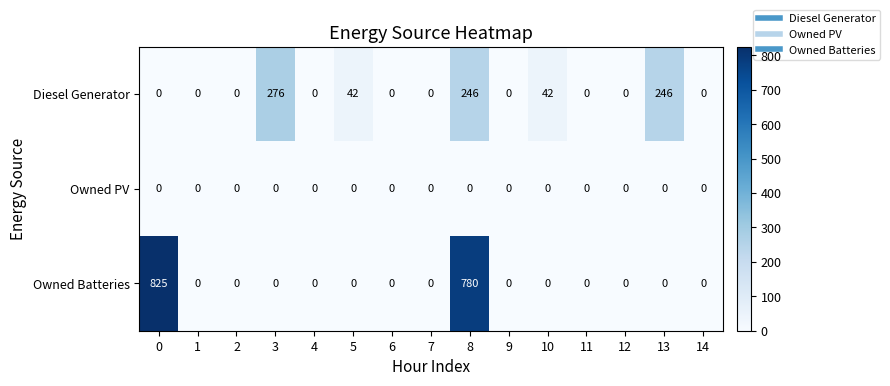

At how many categories does at least one series exceed 657?

2